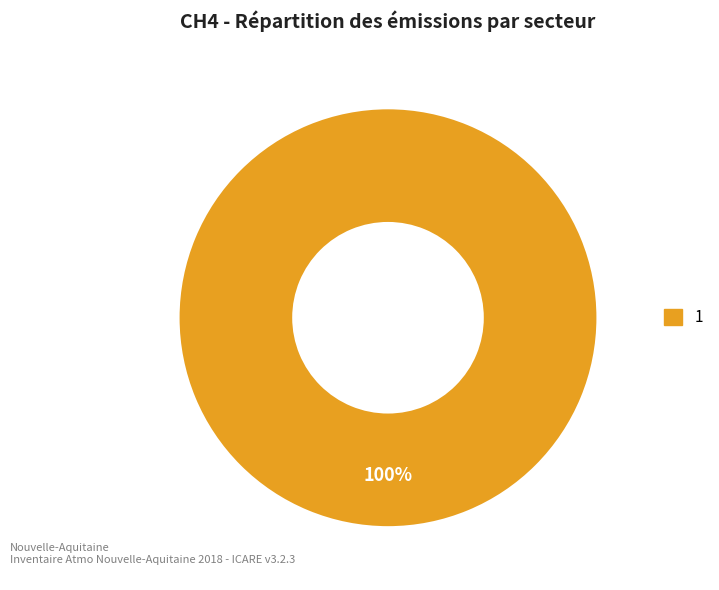

Does any single category account for the majority?

Yes